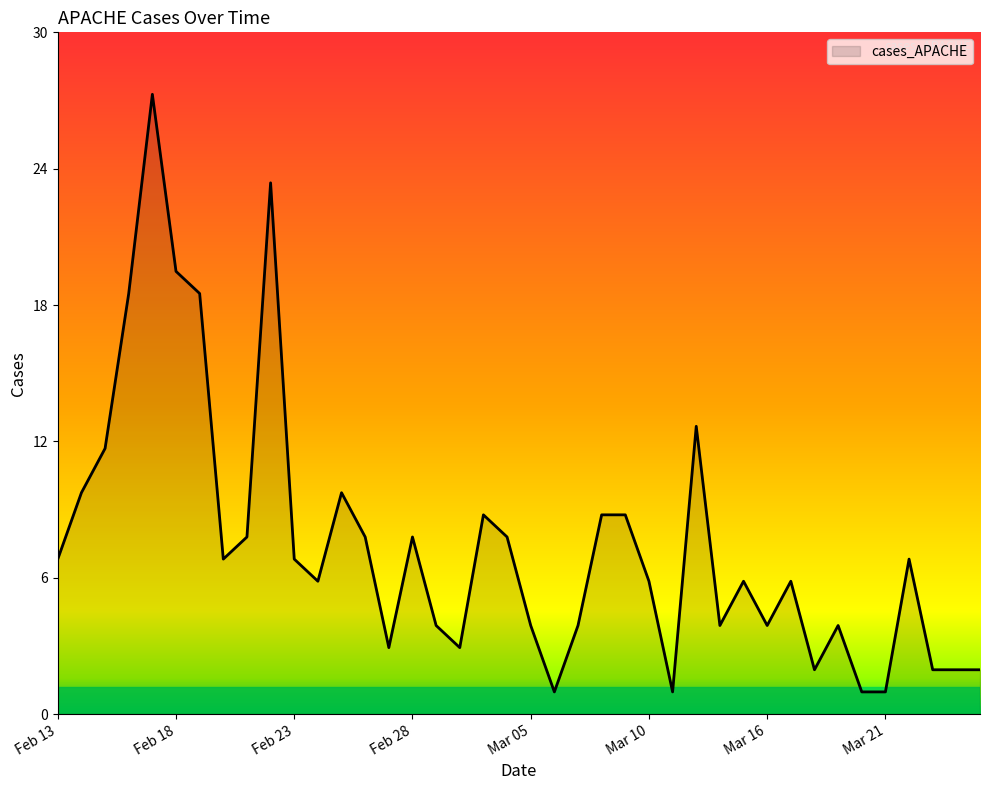

Is this an area chart (filled region under the line)?

Yes